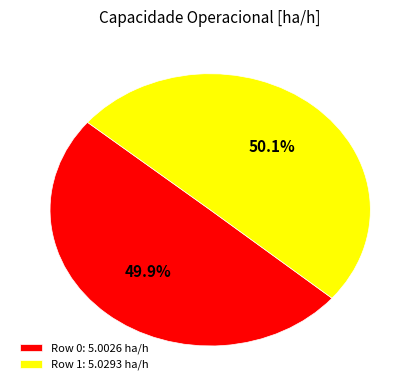

Is there any slice that represents more than half of the pie?

Yes